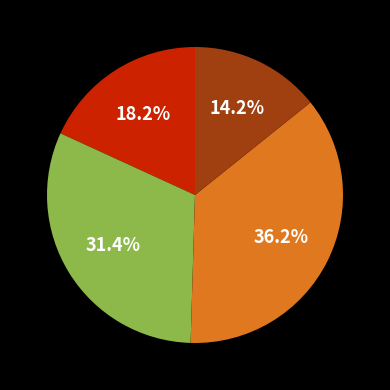

Does any single category account for the majority?

No